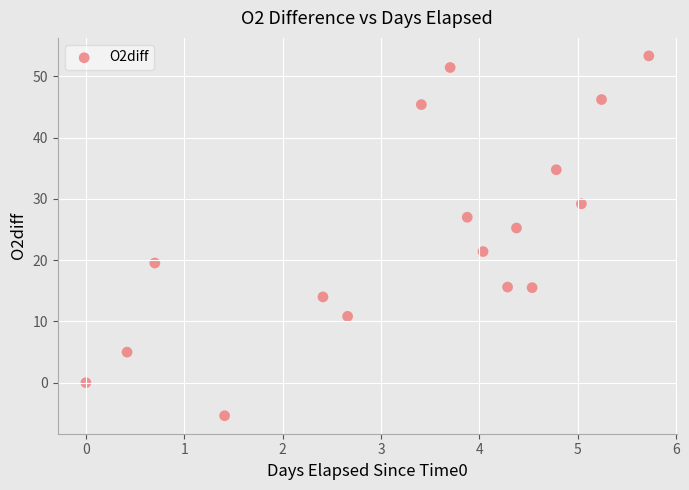

What is the range of Y values (max minus min)?

58.7